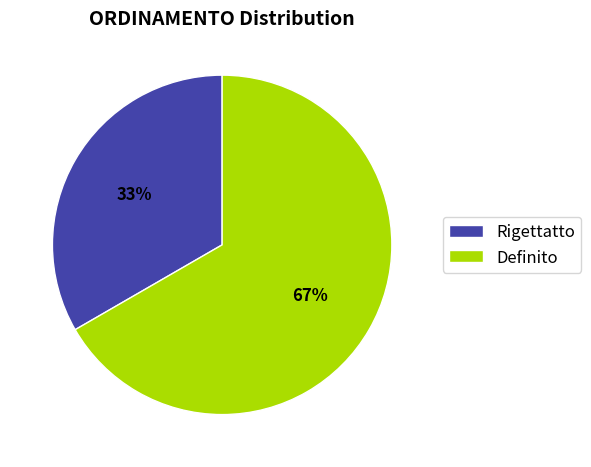

How many segments does this pie chart have?

2